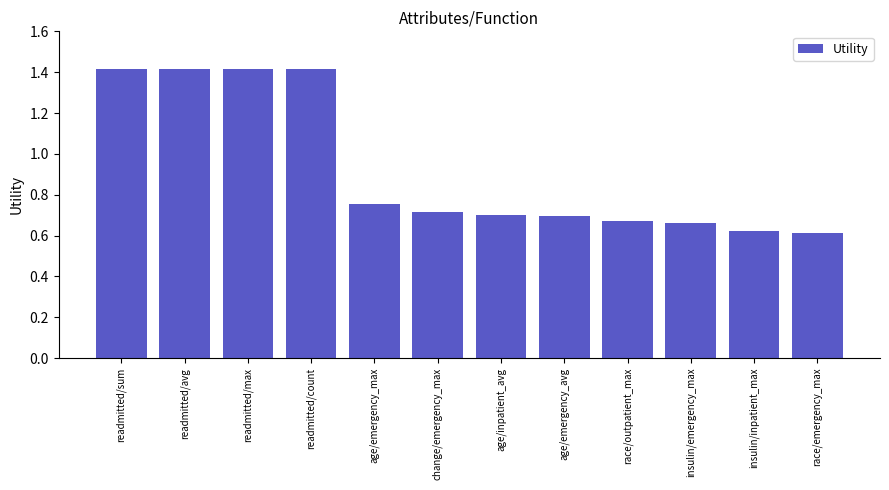

How many data points does each series have?

12